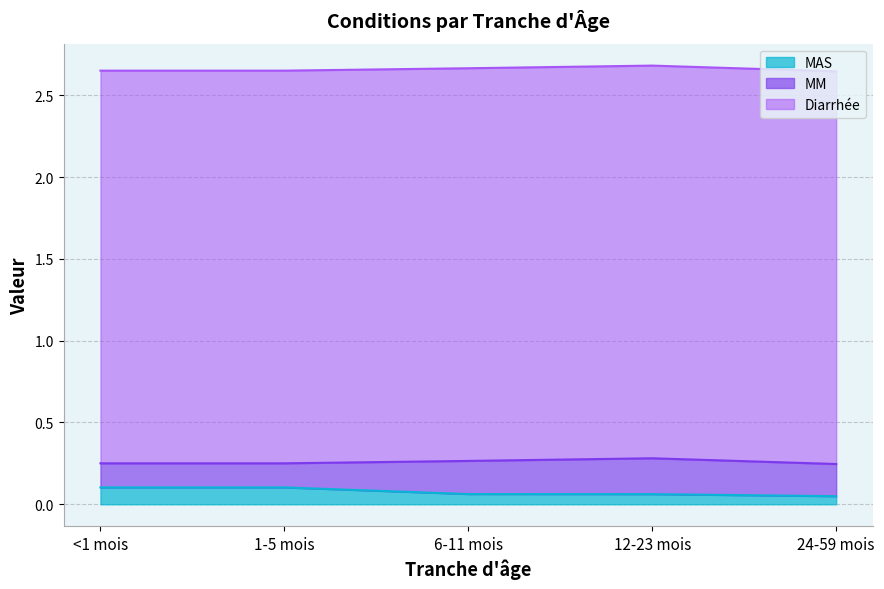

Reading left to right, transcribe all the data shown in this chart.

Diarrhée: 2.4	2.4	2.4	2.4	2.4
MM: 0.1	0.1	0.2	0.2	0.2
MAS: 0.1	0.1	0.1	0.1	0.0